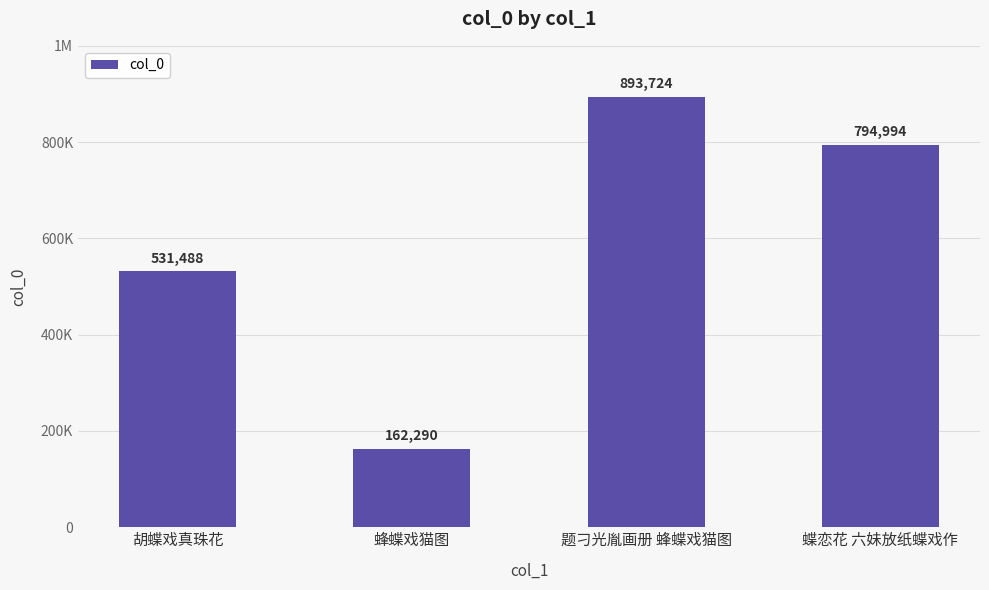

Are the bars horizontal?

No